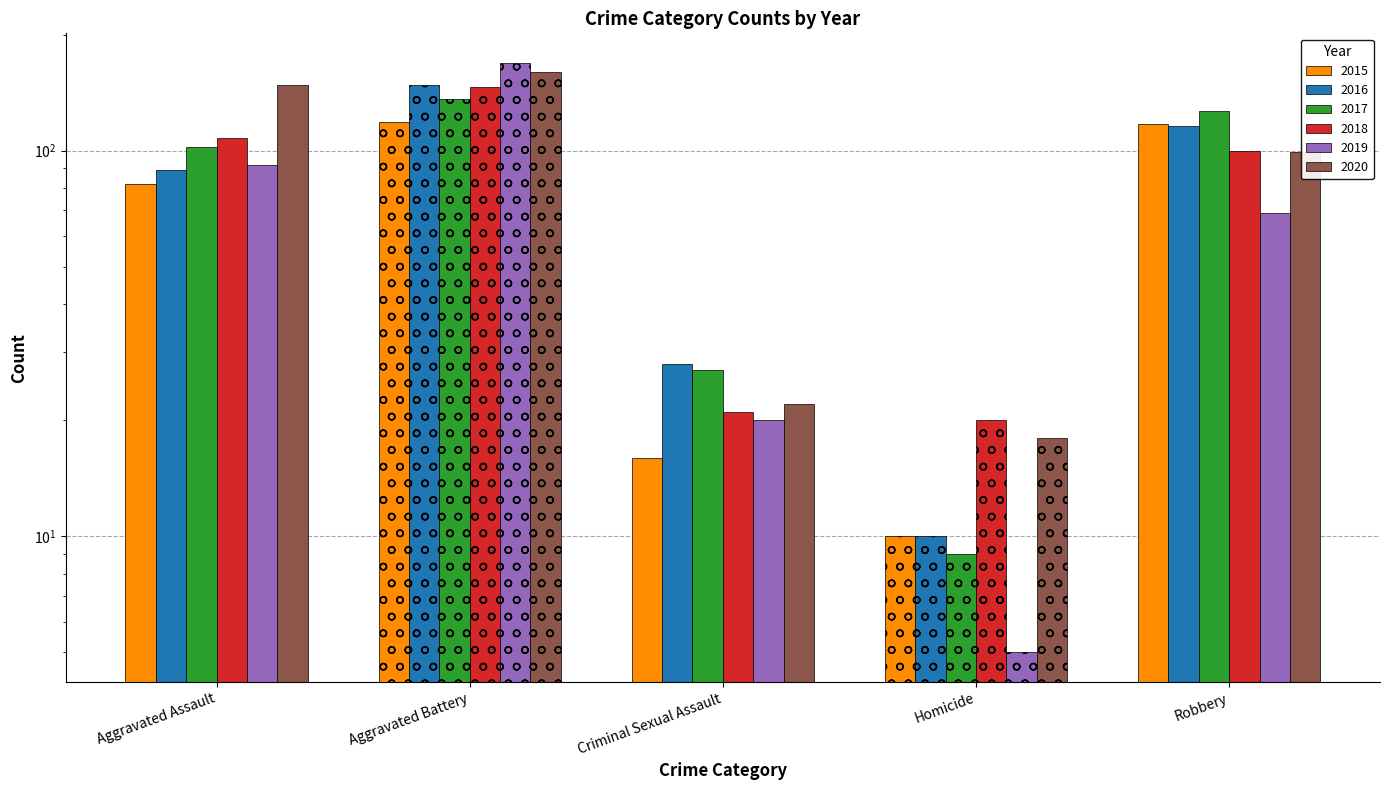

Reading left to right, what are all the values shown in this chart?

2015: Aggravated Assault=82	Aggravated Battery=119	Criminal Sexual Assault=16	Homicide=10	Robbery=117
2016: Aggravated Assault=89	Aggravated Battery=148	Criminal Sexual Assault=28	Homicide=10	Robbery=116
2017: Aggravated Assault=102	Aggravated Battery=136	Criminal Sexual Assault=27	Homicide=9	Robbery=127
2018: Aggravated Assault=108	Aggravated Battery=146	Criminal Sexual Assault=21	Homicide=20	Robbery=100
2019: Aggravated Assault=92	Aggravated Battery=169	Criminal Sexual Assault=20	Homicide=5	Robbery=69
2020: Aggravated Assault=148	Aggravated Battery=160	Criminal Sexual Assault=22	Homicide=18	Robbery=99